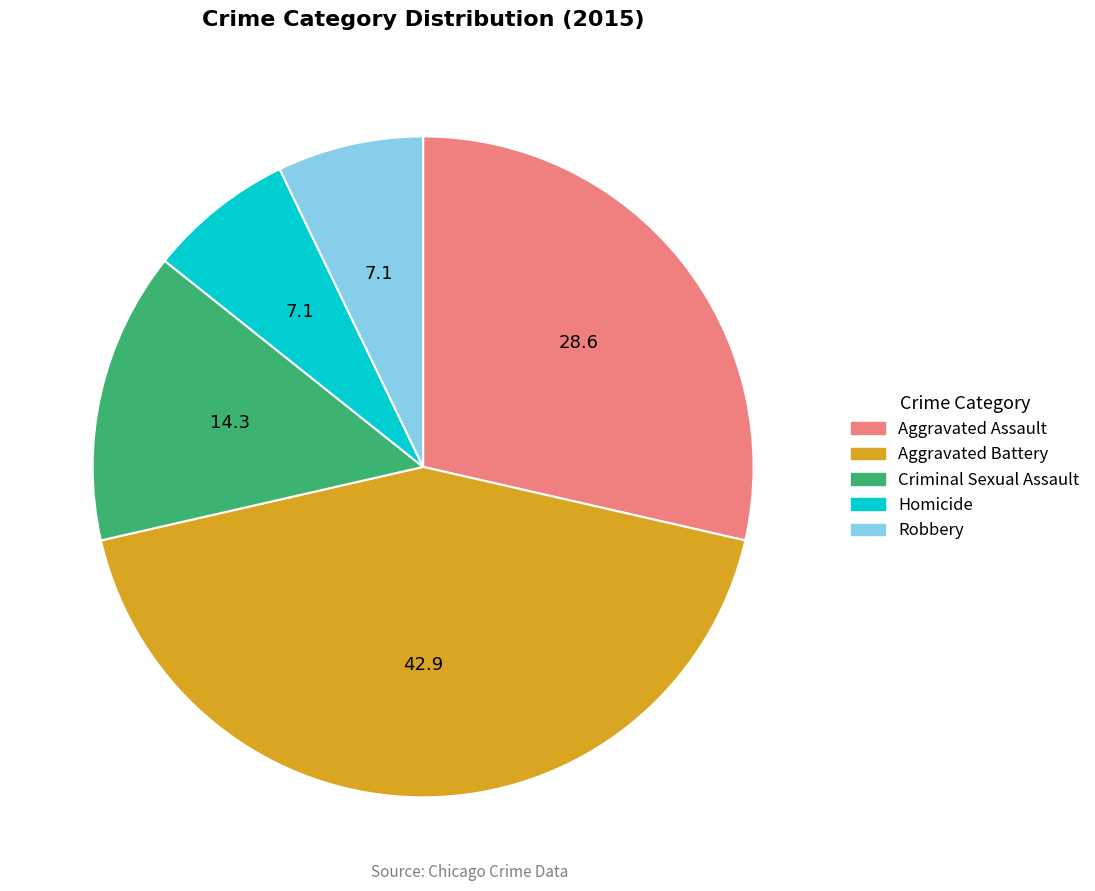

Which slice is the largest?

Aggravated Battery